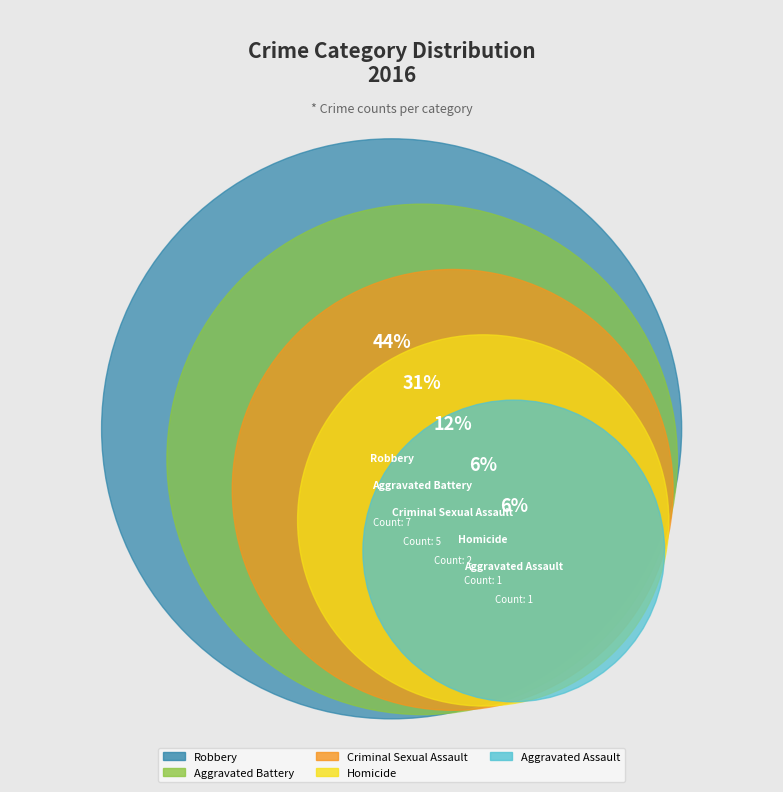

Between Criminal Sexual Assault and Robbery, which is larger?

Robbery